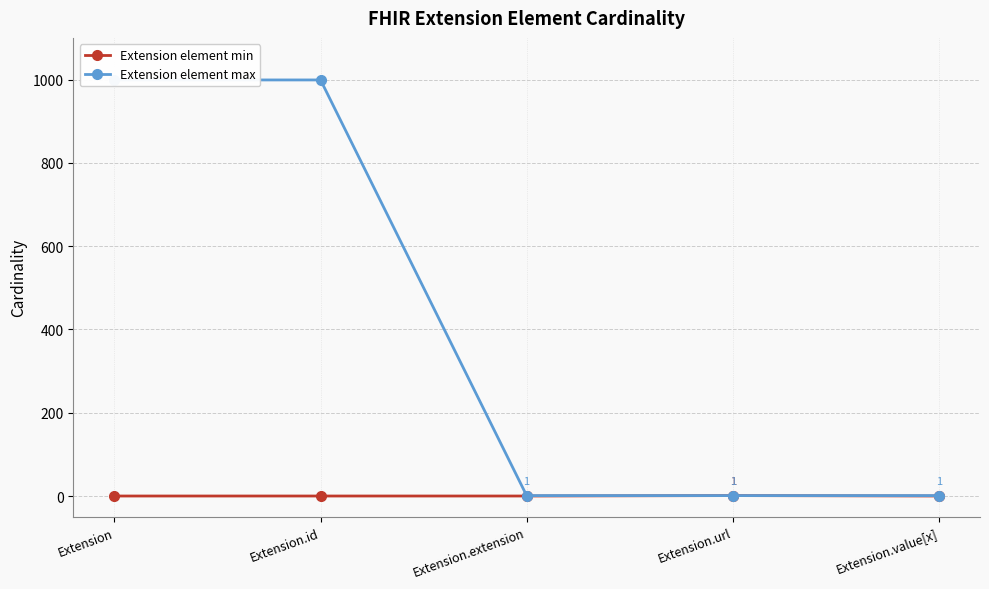

What is the sum of all Extension element max values?

2001